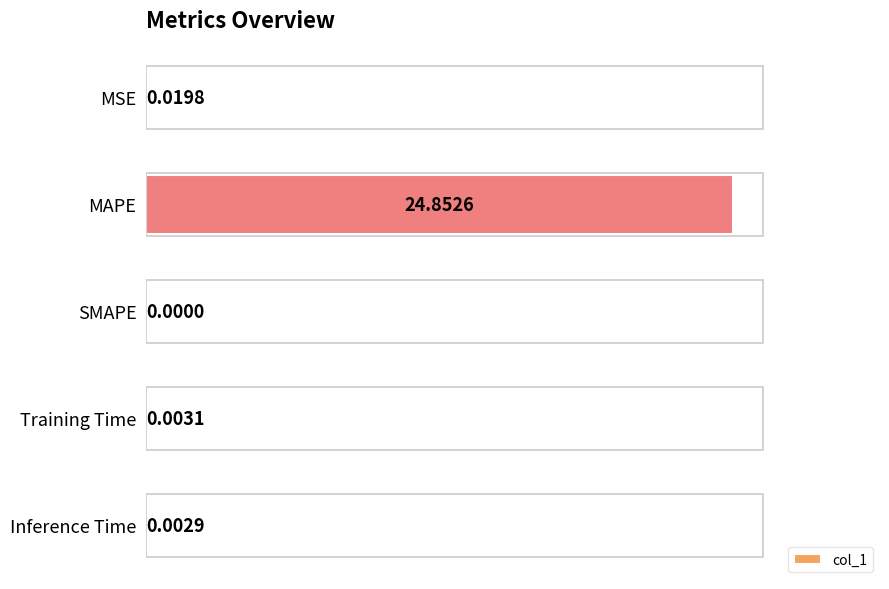

What is the change in value from MAPE to SMAPE?

-24.9